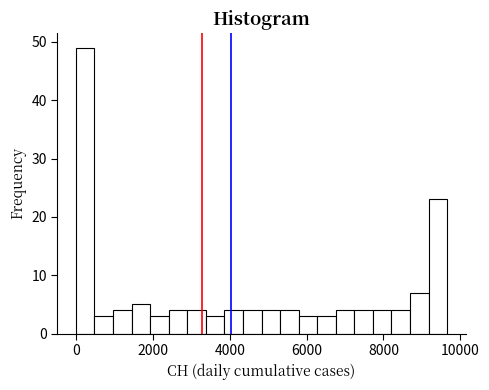

Read against the x-axis, roughly where is the centre of the tallest bar?

200